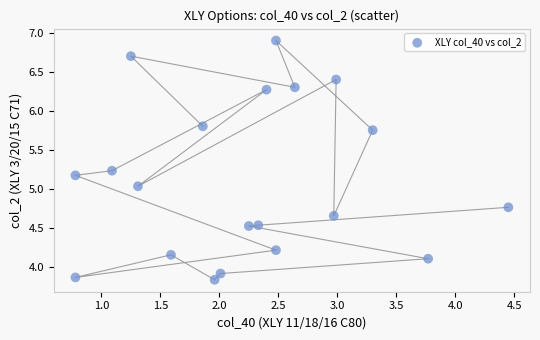

What is the range of Y values (max minus min)?

3.1